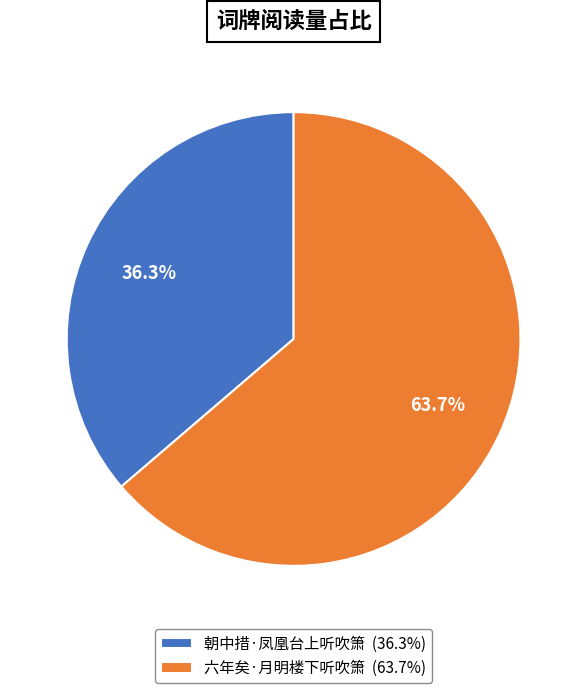

To the nearest percent, what is the combined percentage of 六年矣·月明楼下听吹箫 and 朝中措·凤凰台上听吹箫?

100%